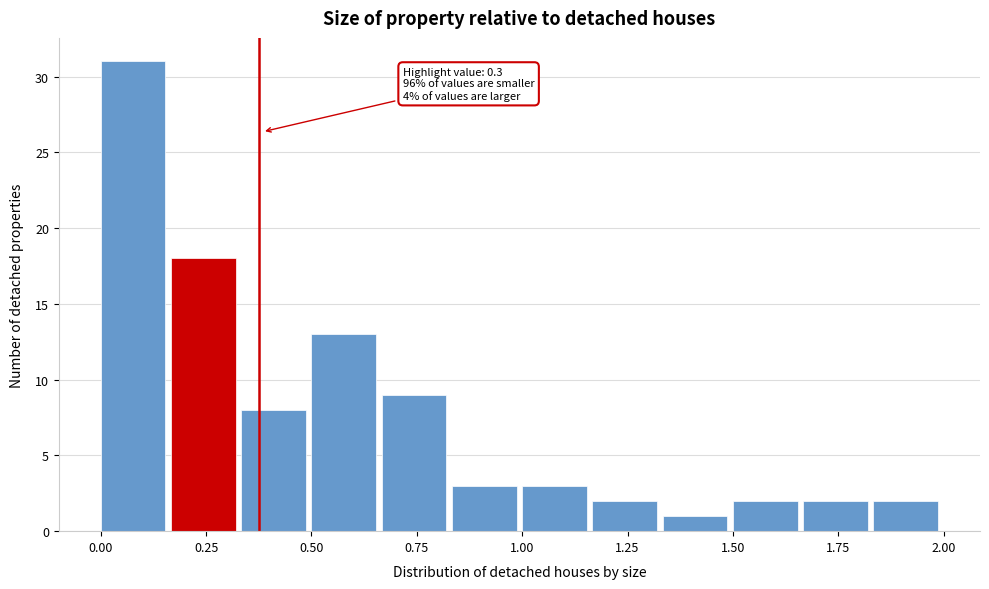

Read against the x-axis, roughly where is the centre of the tallest bar?

0.10